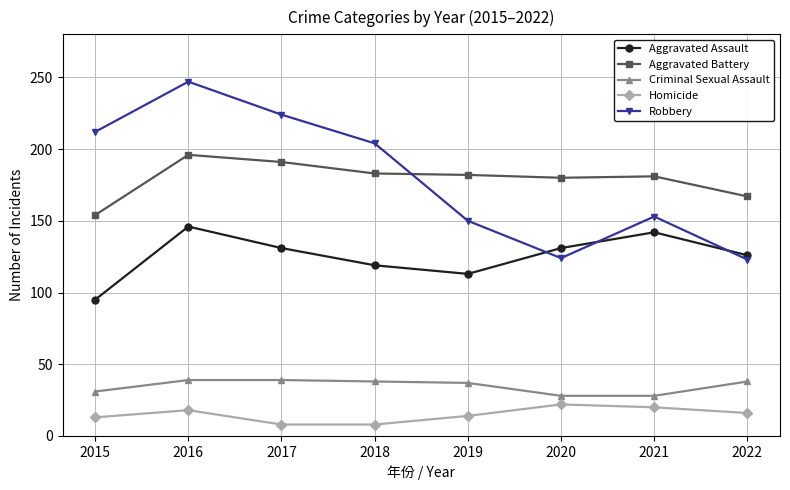

What is the lowest value of the Homicide series?

8